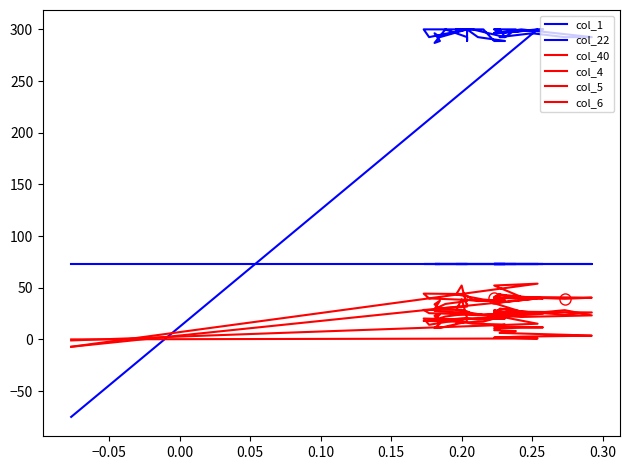

At which label does col_40 first exceed 17?

0.20